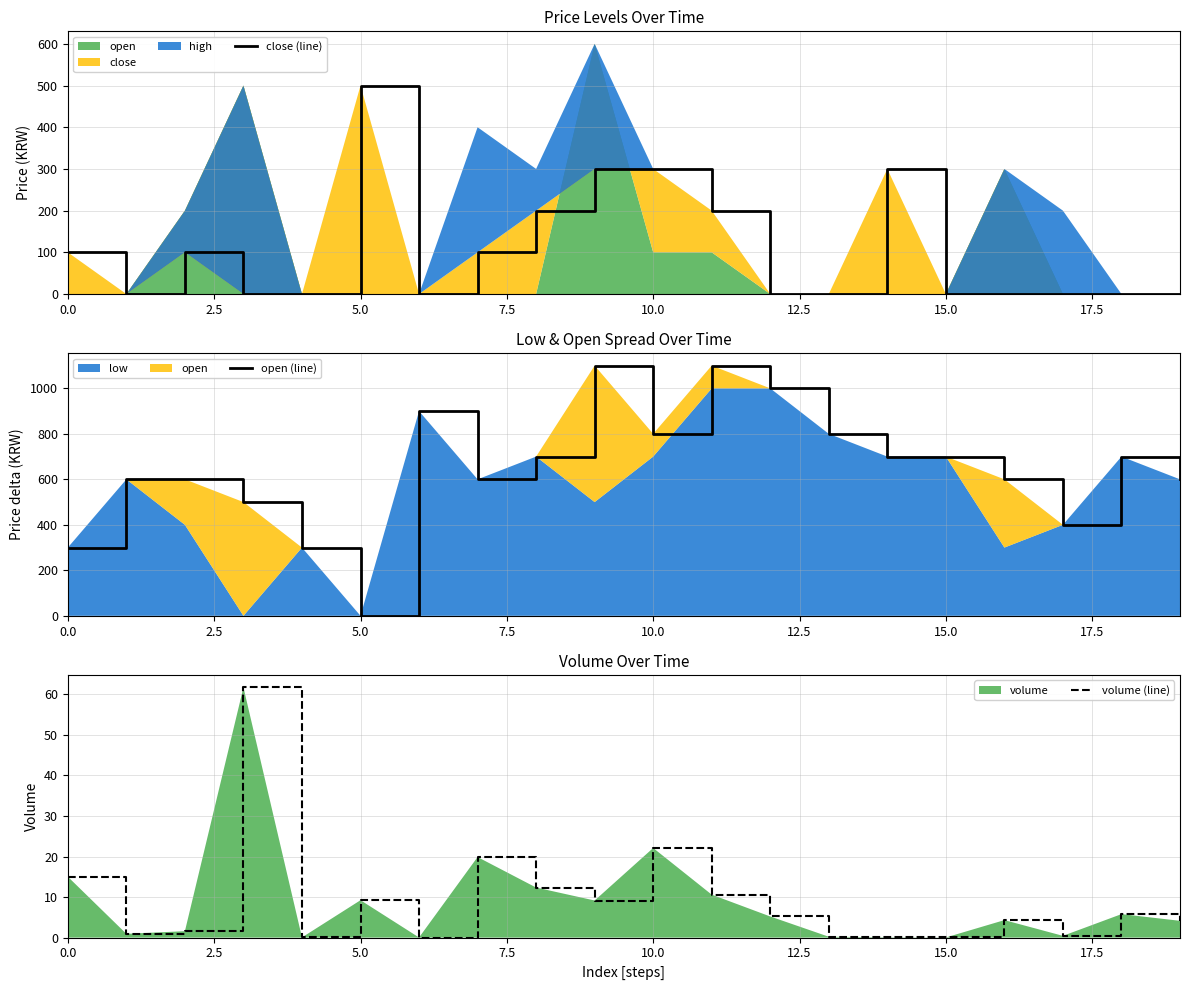

Where is volume (line) nearest to the value 30?

10.0